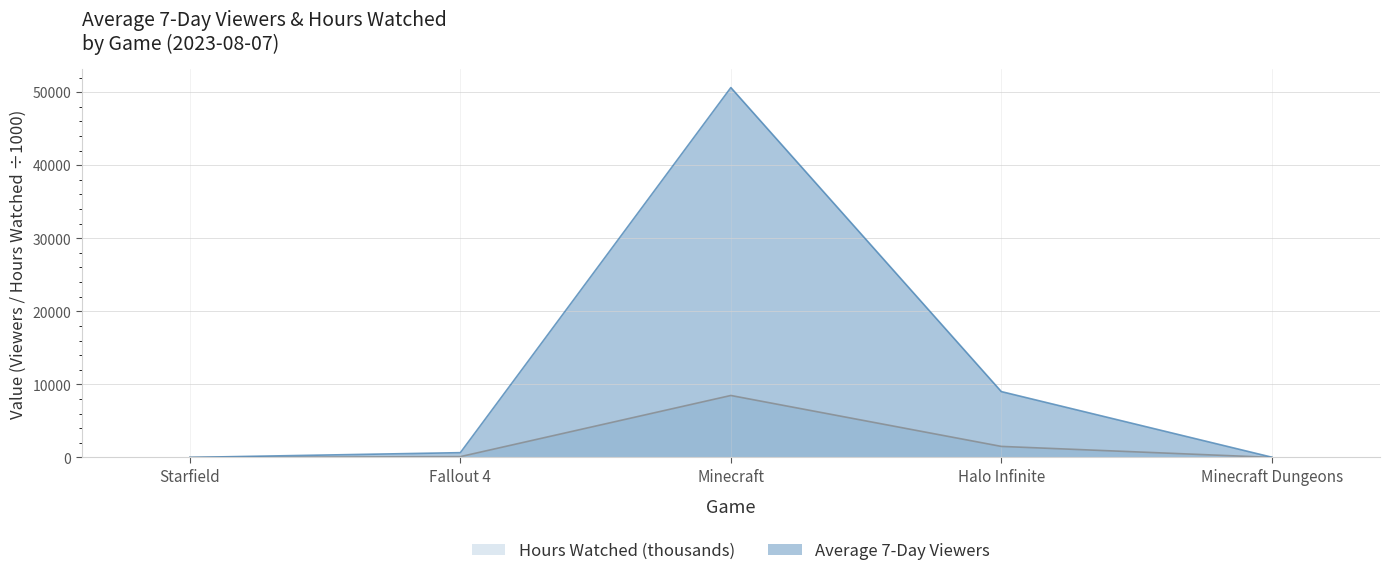

What is the greatest value displayed?

50626.0